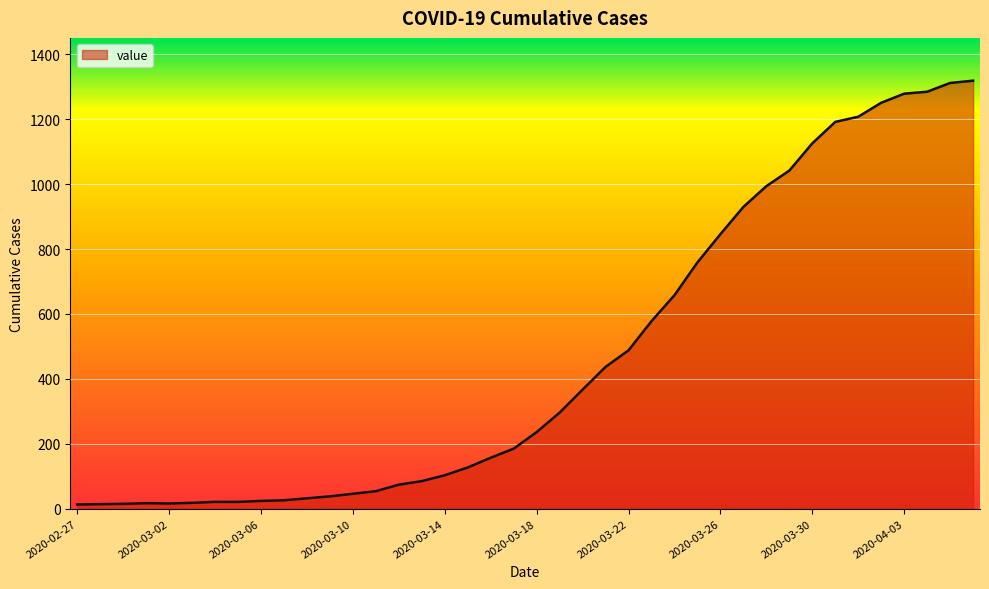

What is the difference between the maximum and minimum values?

1306